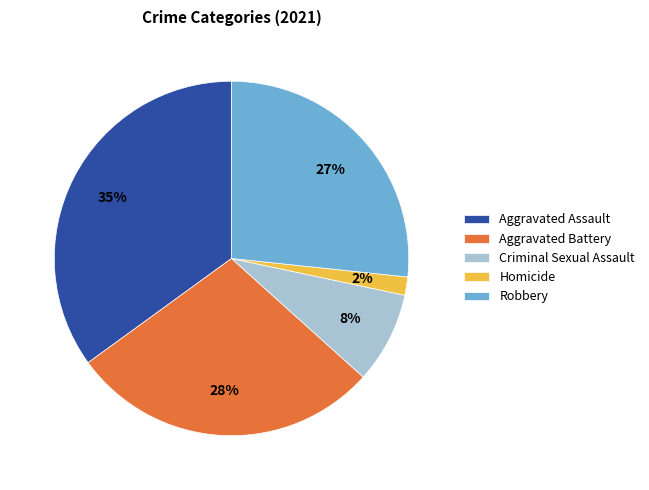

Rank the categories by value from lowest to highest.

Homicide, Criminal Sexual Assault, Robbery, Aggravated Battery, Aggravated Assault